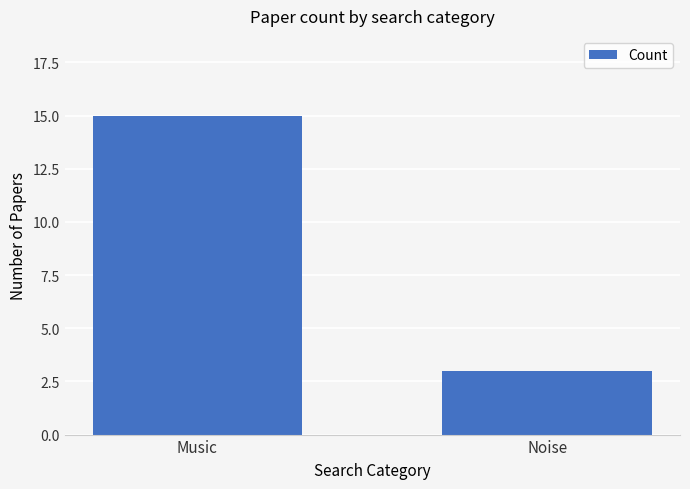

Rank the categories by value from lowest to highest.

Noise, Music